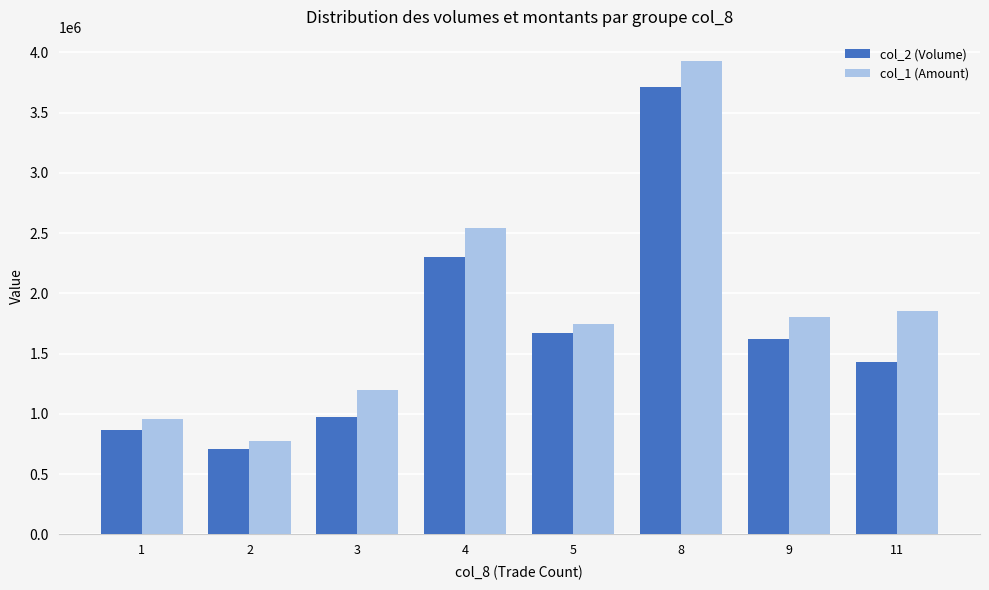

Read the col_2 (Volume) value at 2, to the nearest 50.

710000